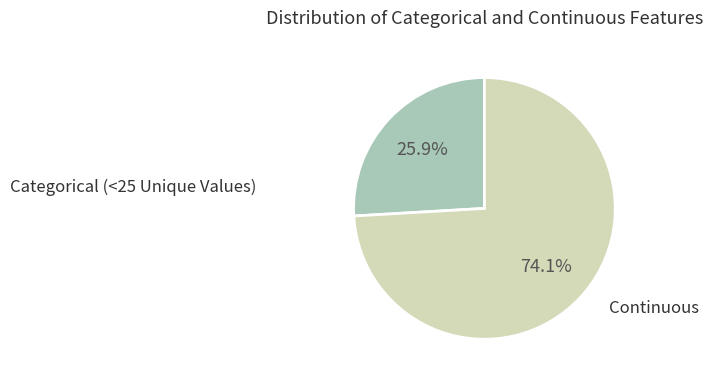

To the nearest percent, what is the difference between the largest and smallest slice percentages?

48%